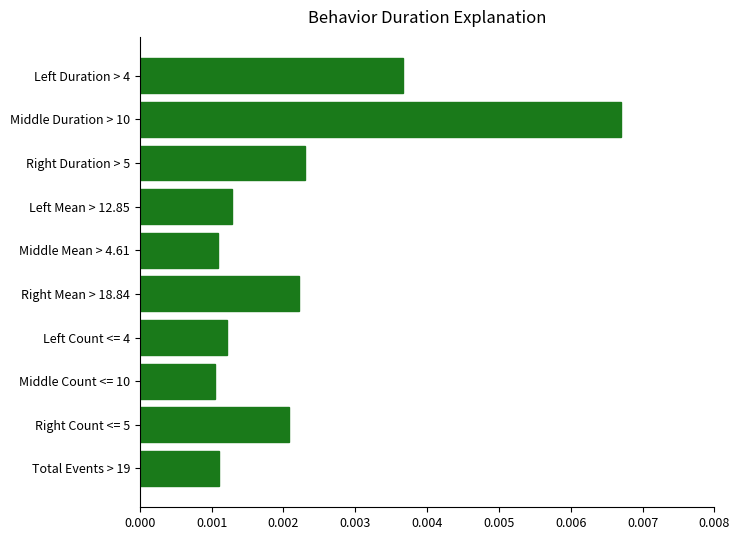

What is the label of the 4th bar from the top?

Left Mean > 12.85